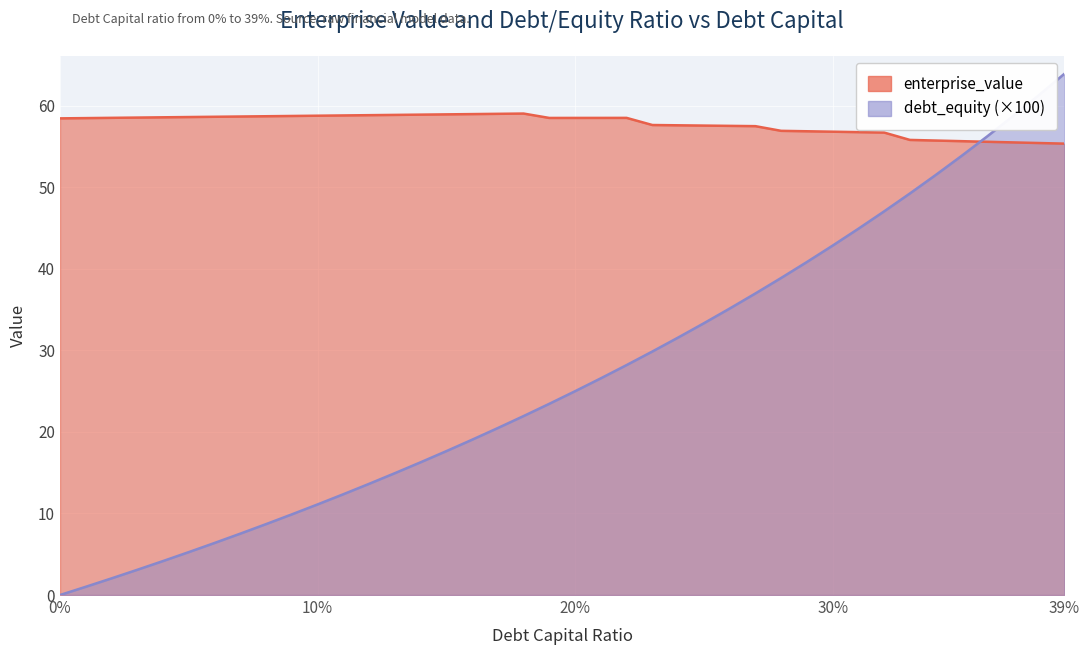

Read the enterprise_value value at 0.15.

59.0